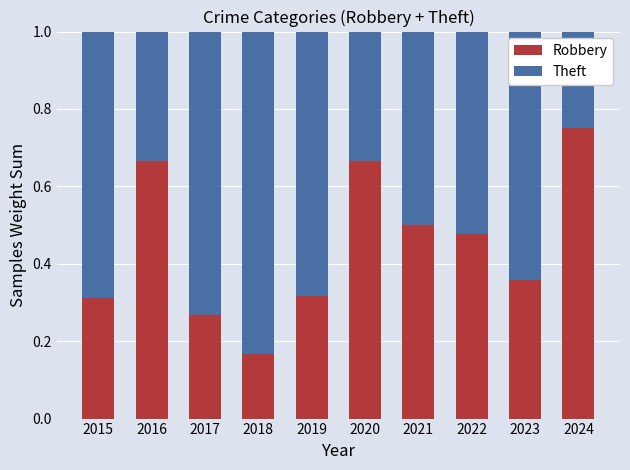

Are the bars grouped side by side (vs. stacked)?

No